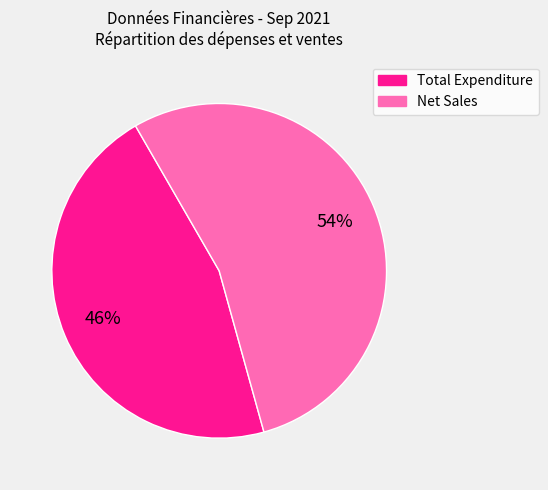

To the nearest percent, what is the average slice percentage?

50%